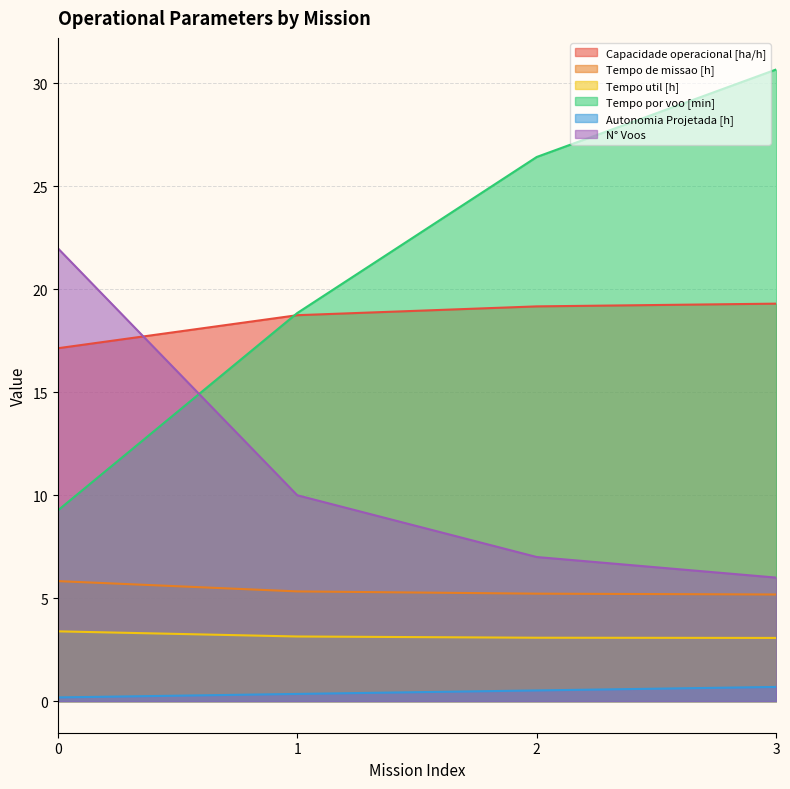

Is it true that Tempo de missao [h] equals 8.7 at 2?

False